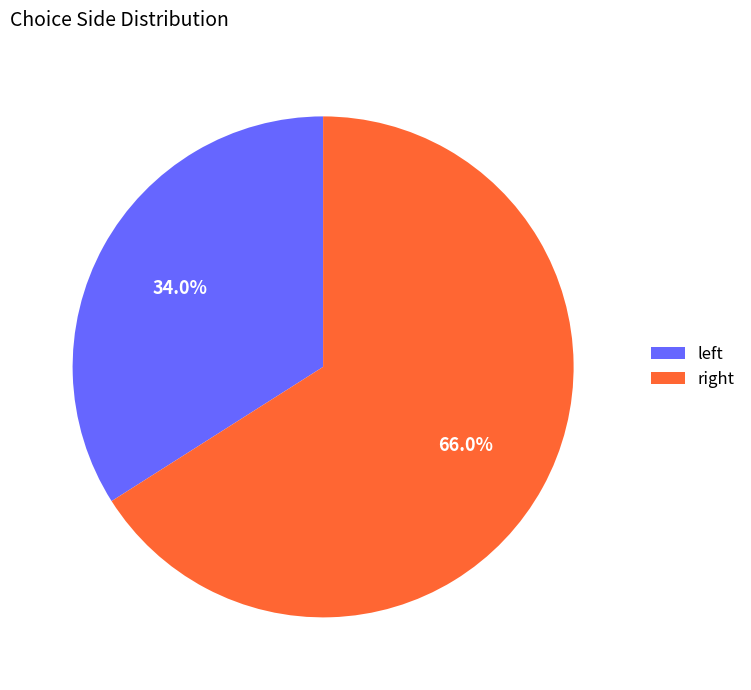

Rank the categories by value from highest to lowest.

right, left